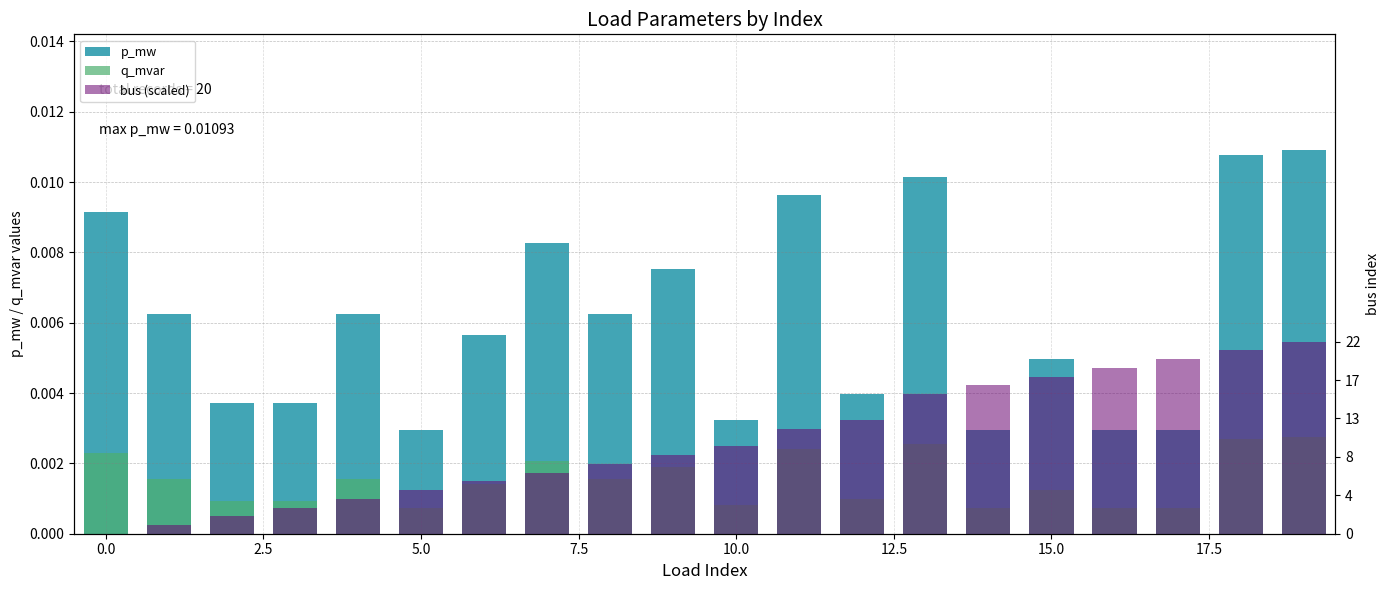

What are all the series names shown in the legend?

p_mw, q_mvar, bus (scaled)